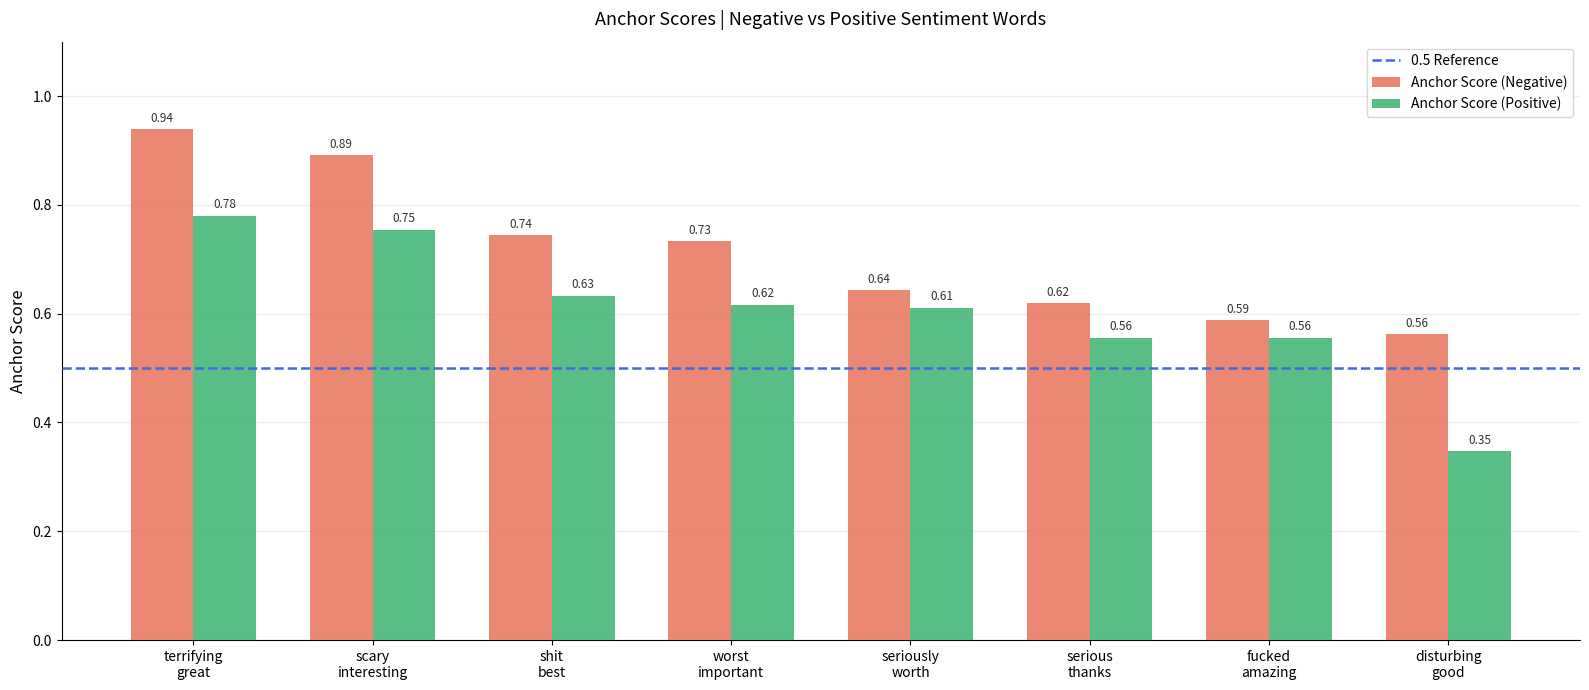

List the series in order of their overall mean, lowest first.

Anchor Score (Positive), Anchor Score (Negative)